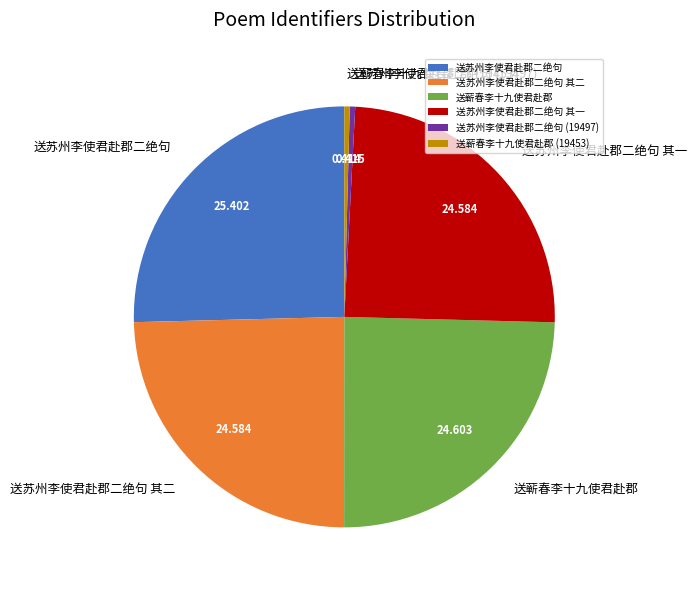

Which category has the biggest portion of the pie?

送苏州李使君赴郡二绝句